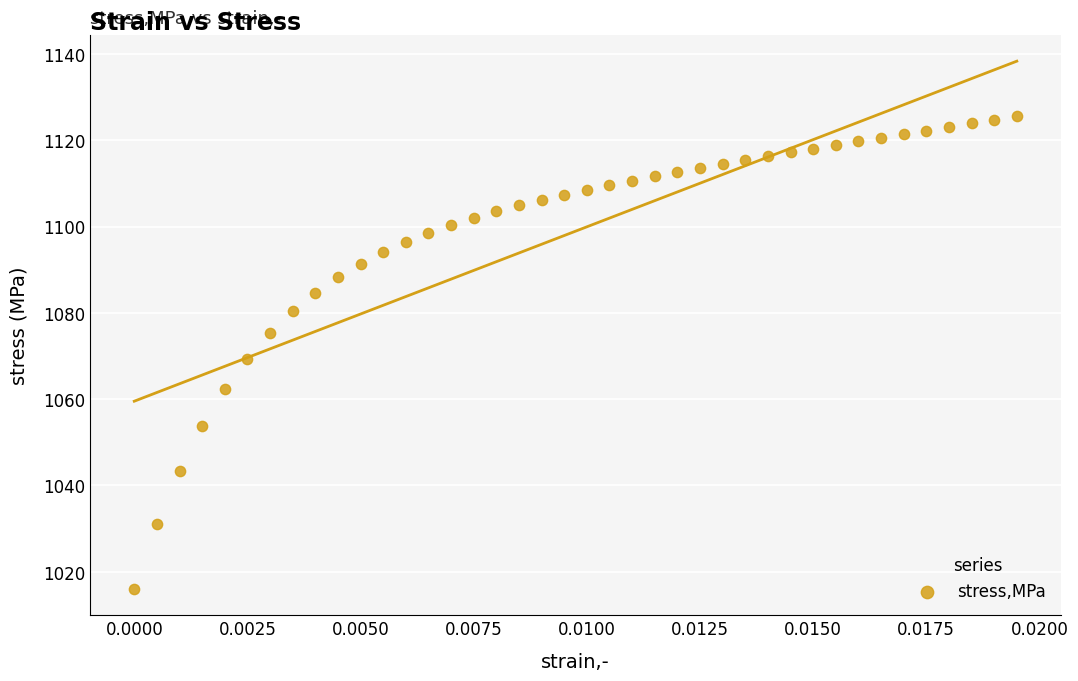

What is the range of Y values (max minus min)?

109.5